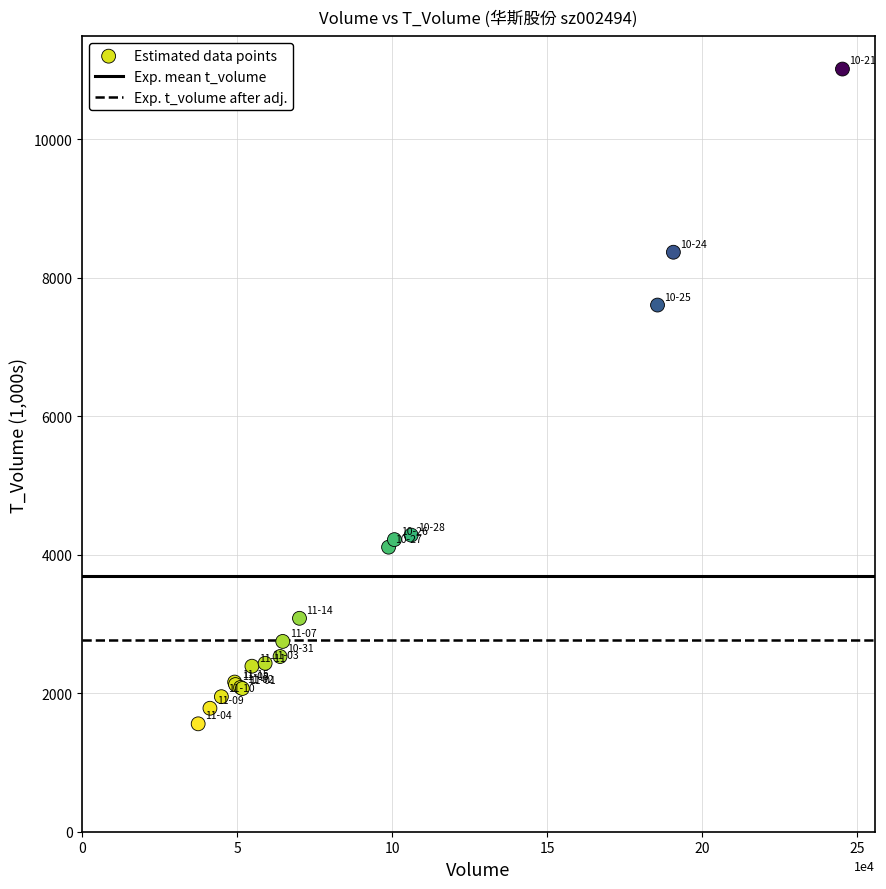

What Y value in the scatter plot is closest to 6285?

7605